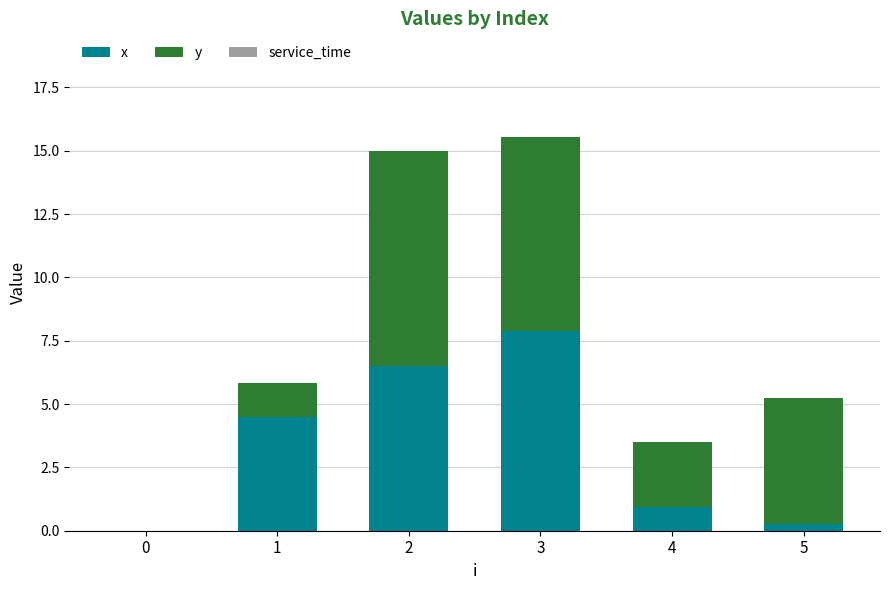

What is the total value across all series at 3?

15.5